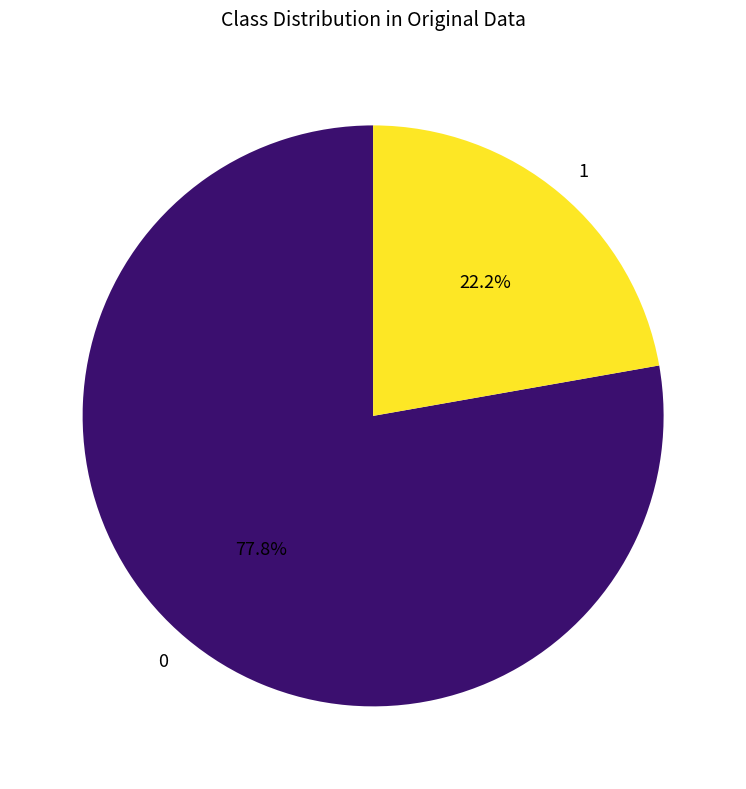

Count the number of slices in the pie.

2